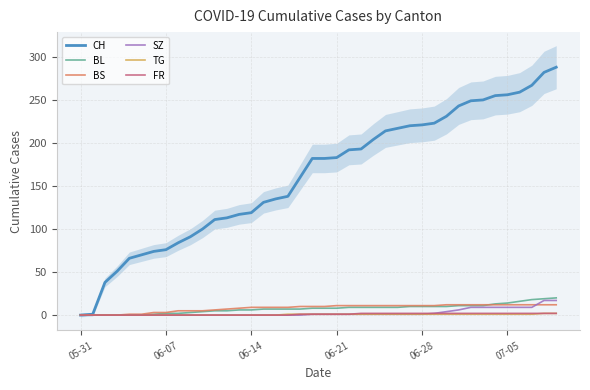

Does the chart display data point markers on the line(s)?

No